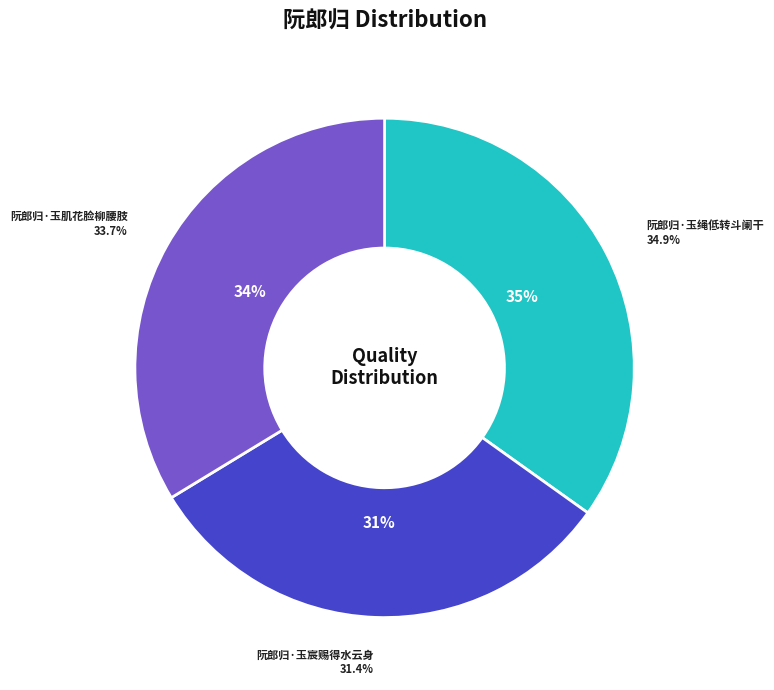

Approximately how many times larger is the value at 阮郎归·玉肌花脸柳腰肢 compared to 阮郎归·玉宸赐得水云身?

1.1